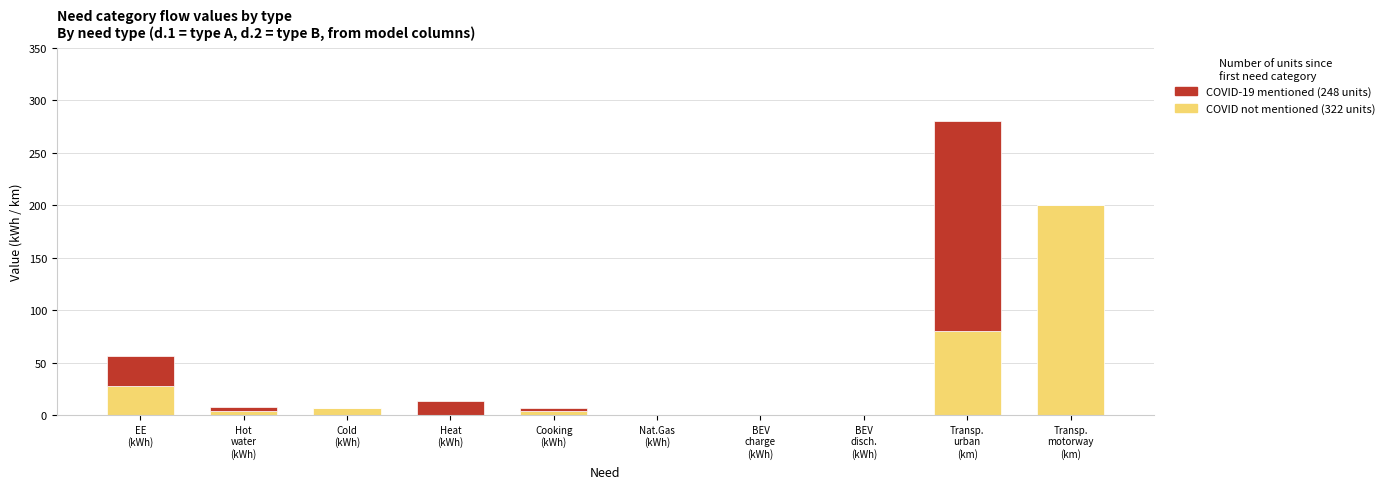

What is the sum of all COVID not mentioned (322 units) values?

322.5